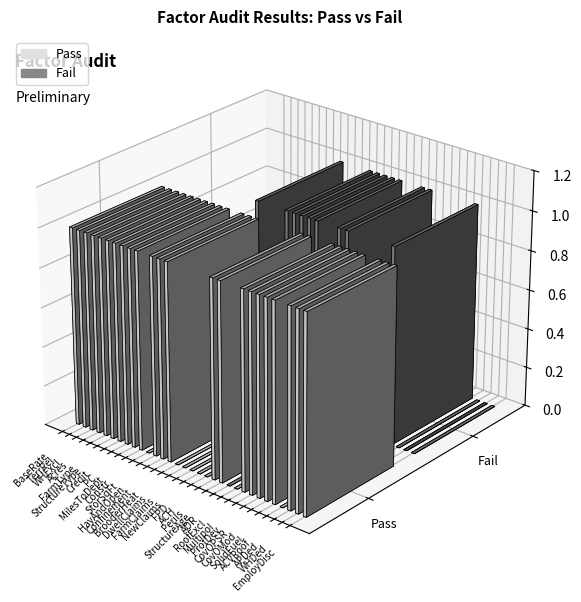

How many bars are there in total?

64